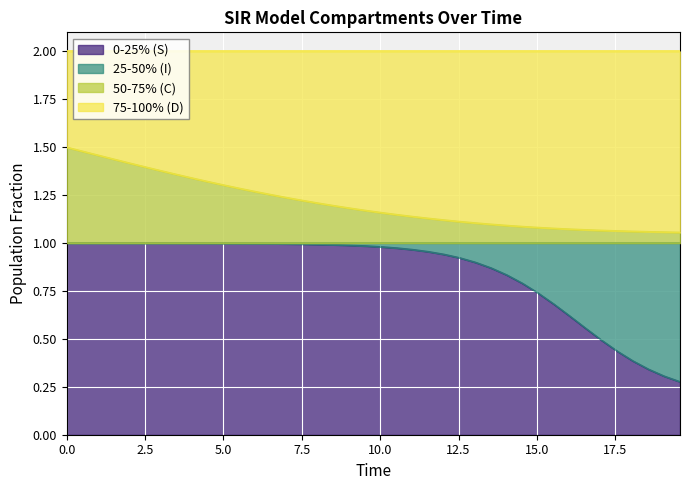

Which has a higher value, 17.05685618729097 or 14.046822742474916?

14.046822742474916